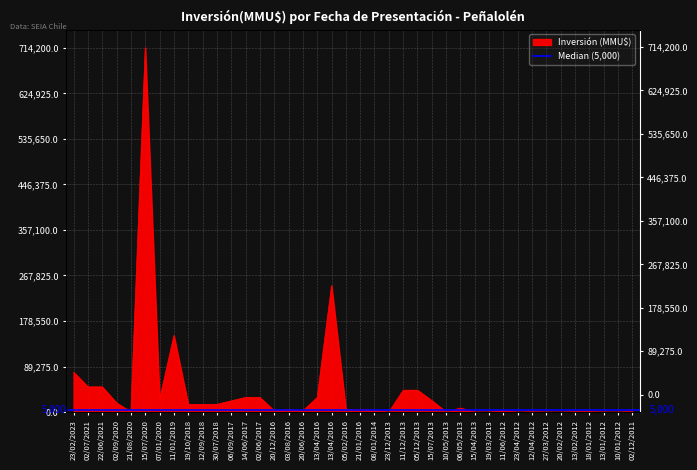

What is the label of the 26th point from the left?

15/07/2013